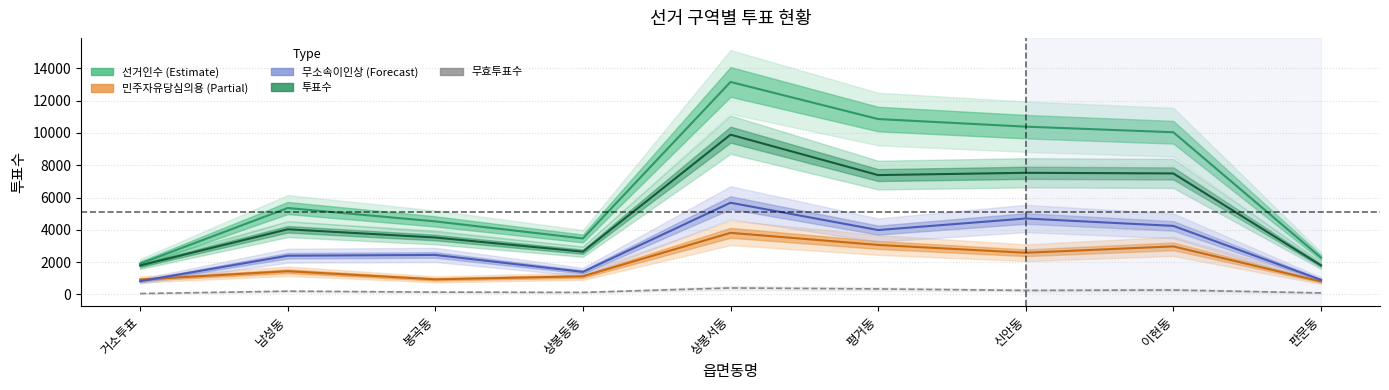

True or false: 무소속이인상 and 선거인수 cross at least once.

False